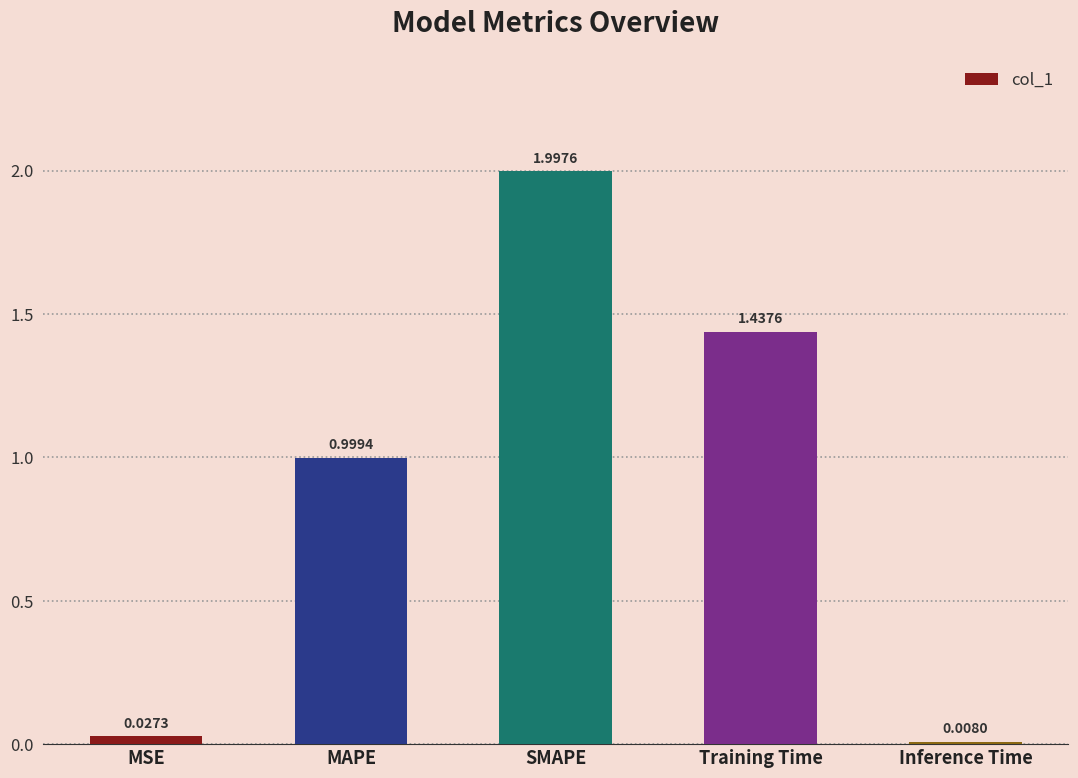

The value at MAPE is 0.2. True or false?

False